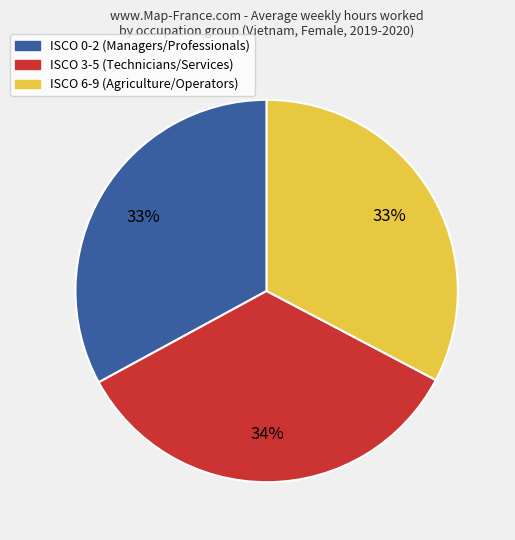

To the nearest percent, what is the average slice percentage?

33%